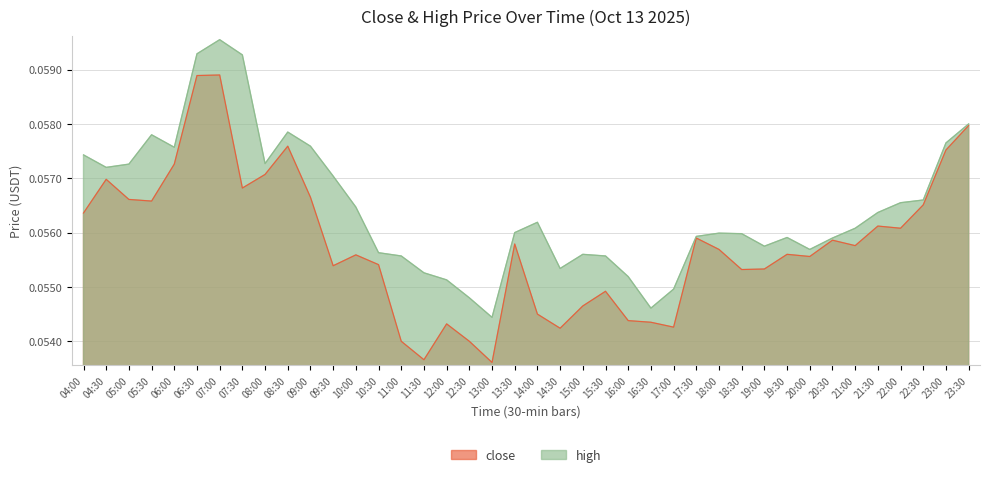

What is the average value of the close series?

0.1